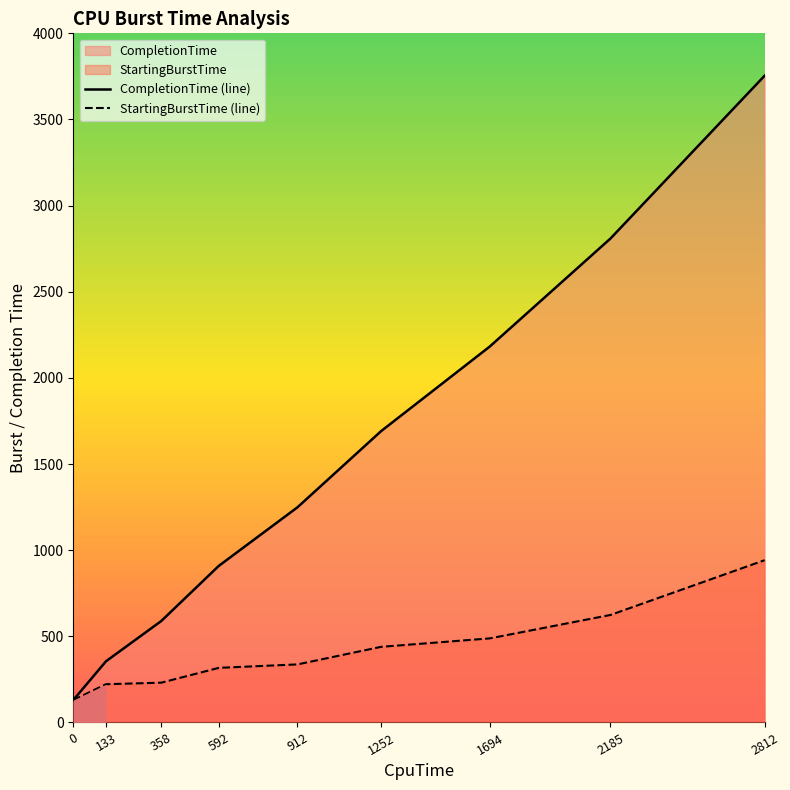

List the series in order of their overall mean, highest first.

CompletionTime (line), StartingBurstTime (line)